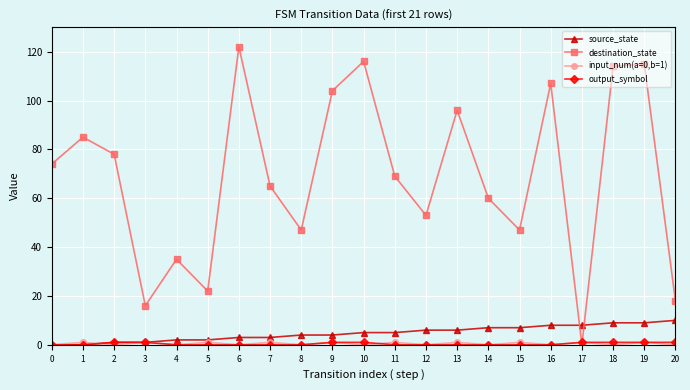

How many source_state values are between 2 and 7?

12